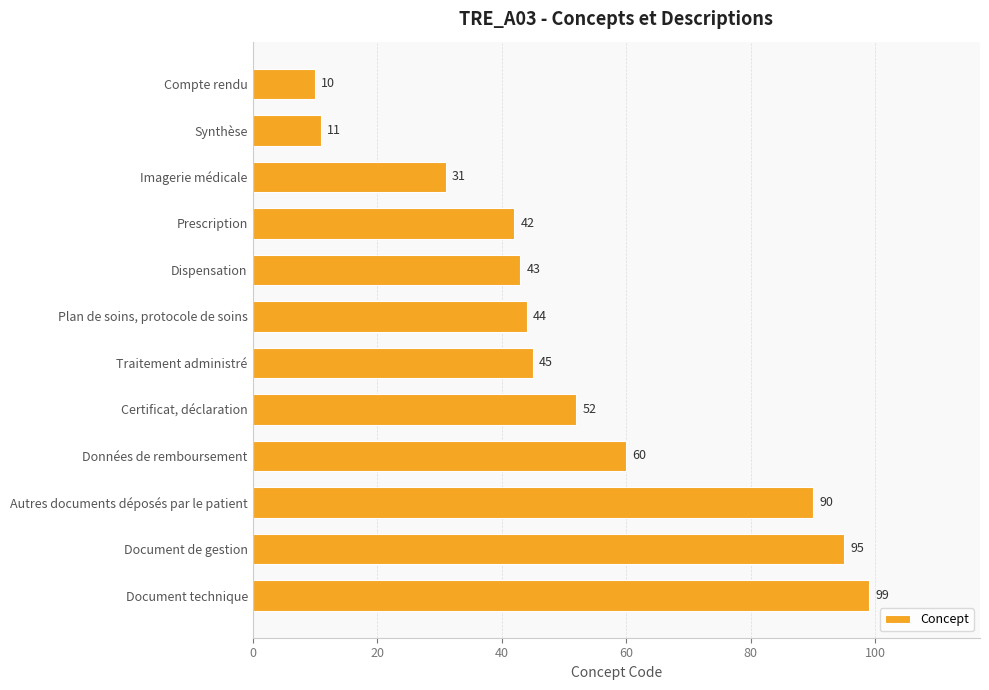

Reading top to bottom, extract all data points from this chart.

10	11	31	42	43	44	45	52	60	90	95	99